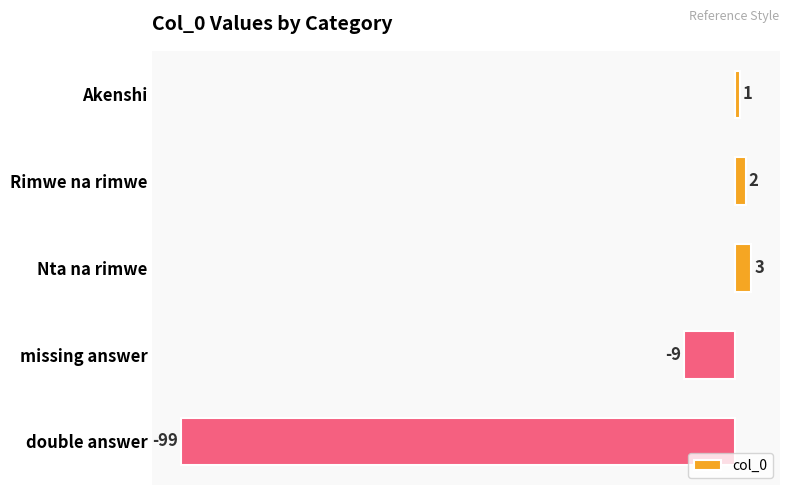

How many bars are there in total?

5